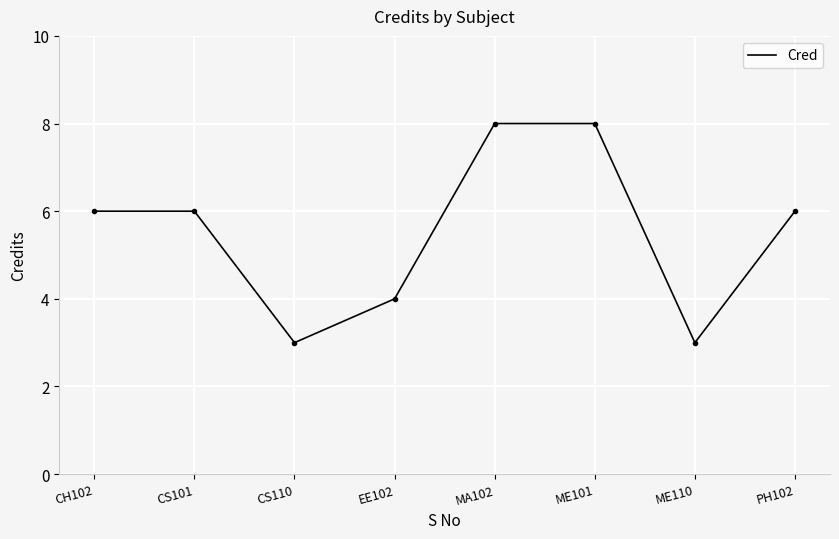

Read the value at ME101.

8